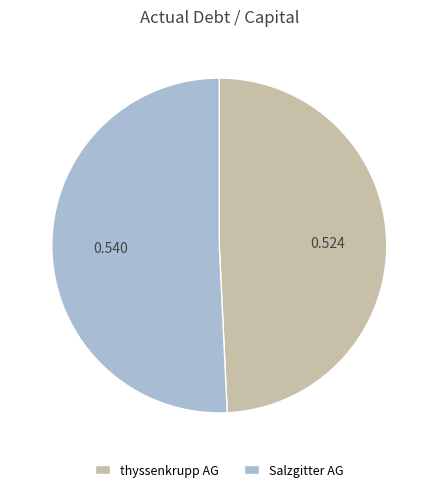

Combined, do Salzgitter AG and thyssenkrupp AG account for over 50%?

Yes